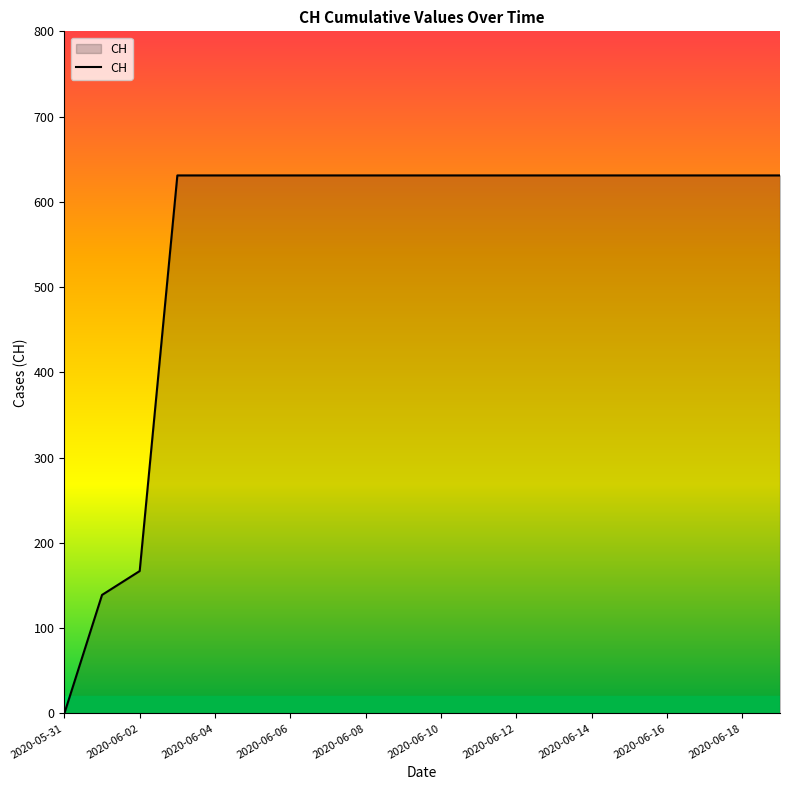

What is the difference between the second highest and minimum values?

631